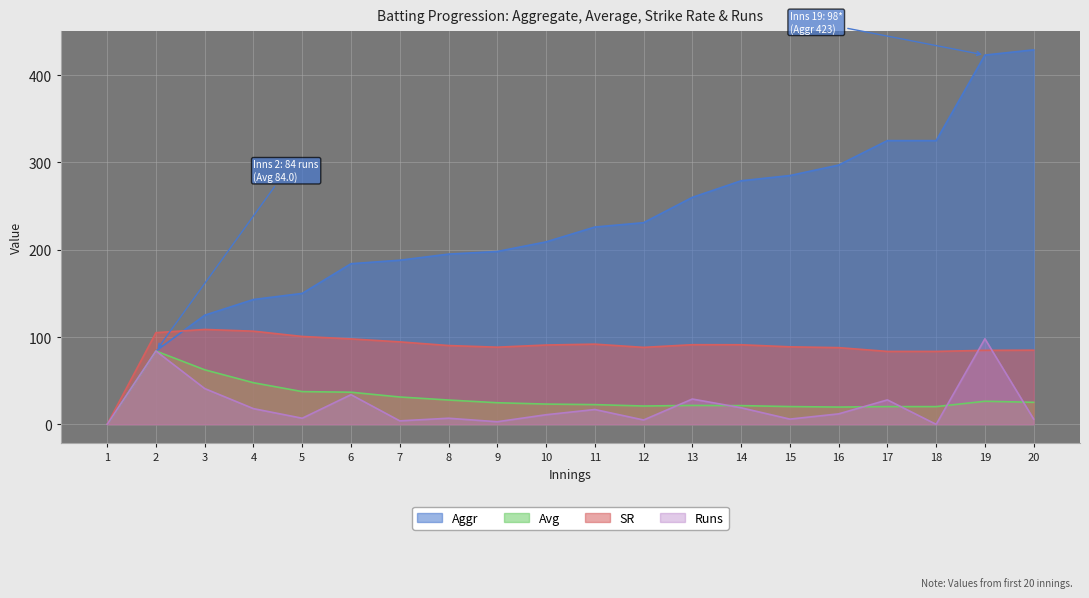

Does the chart display data point markers on the line(s)?

No